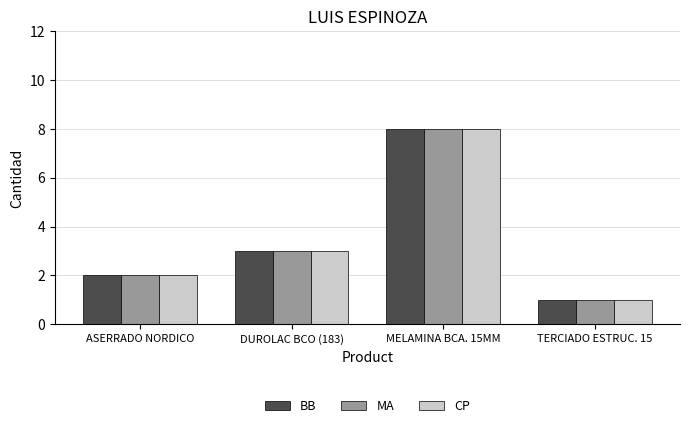

At which label is BB closest to 4?

DUROLAC BCO (183)